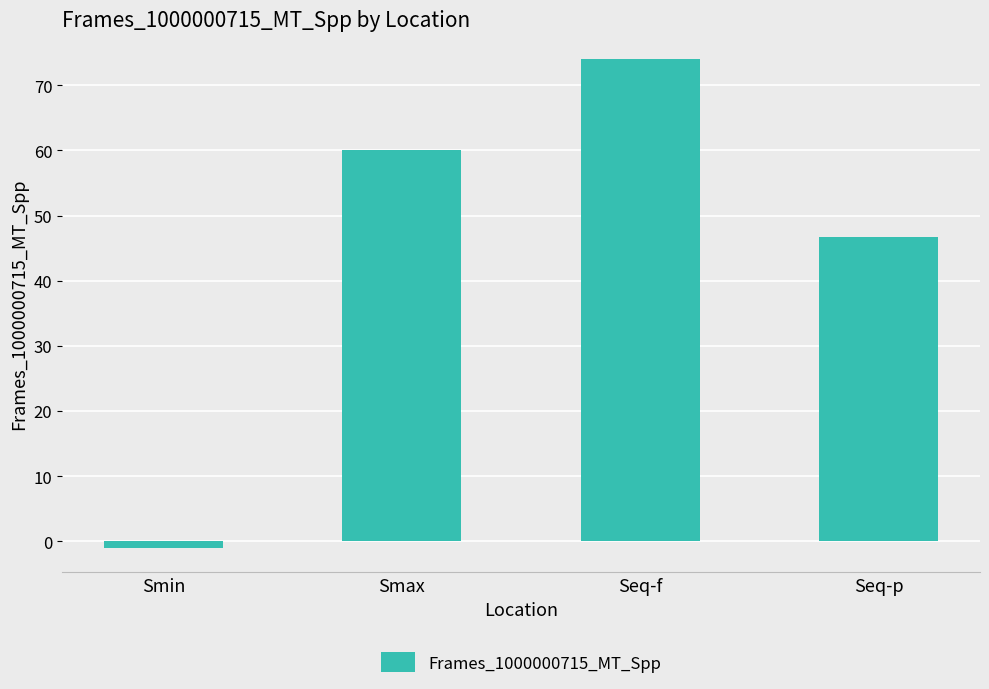

True or false: the data shows 60.1 at Smax.

True